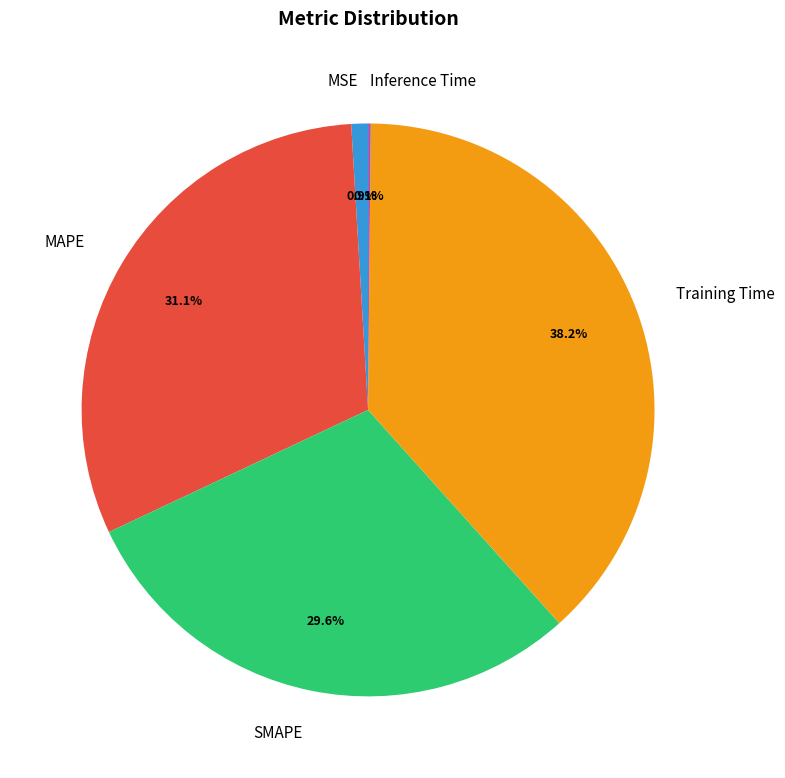

To the nearest percent, what percentage of the pie is Training Time?

38%